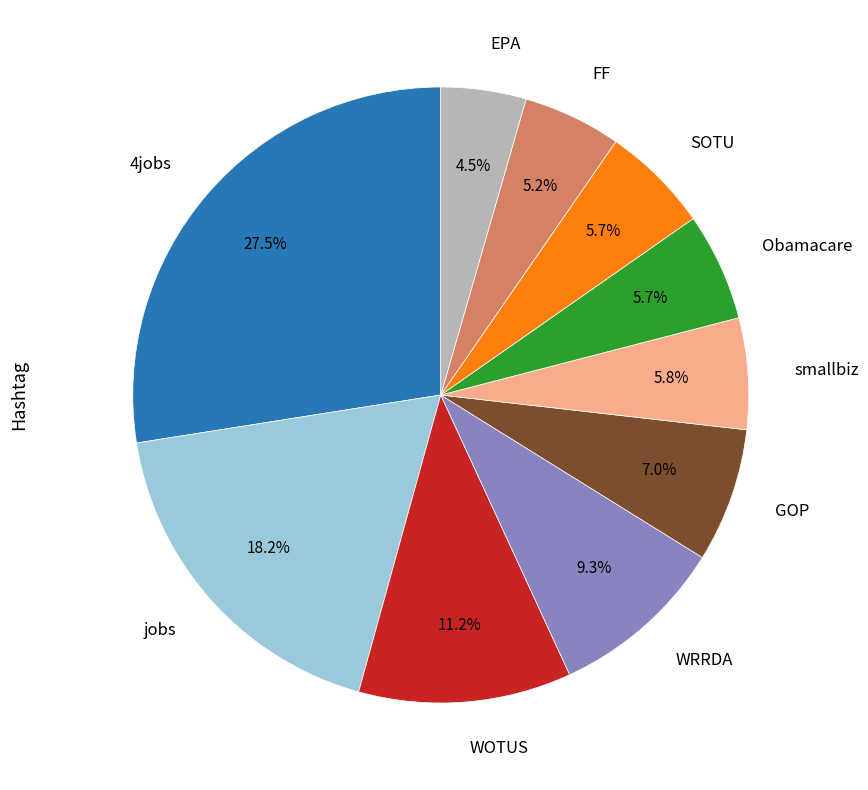

Between 4jobs and FF, which is larger?

4jobs